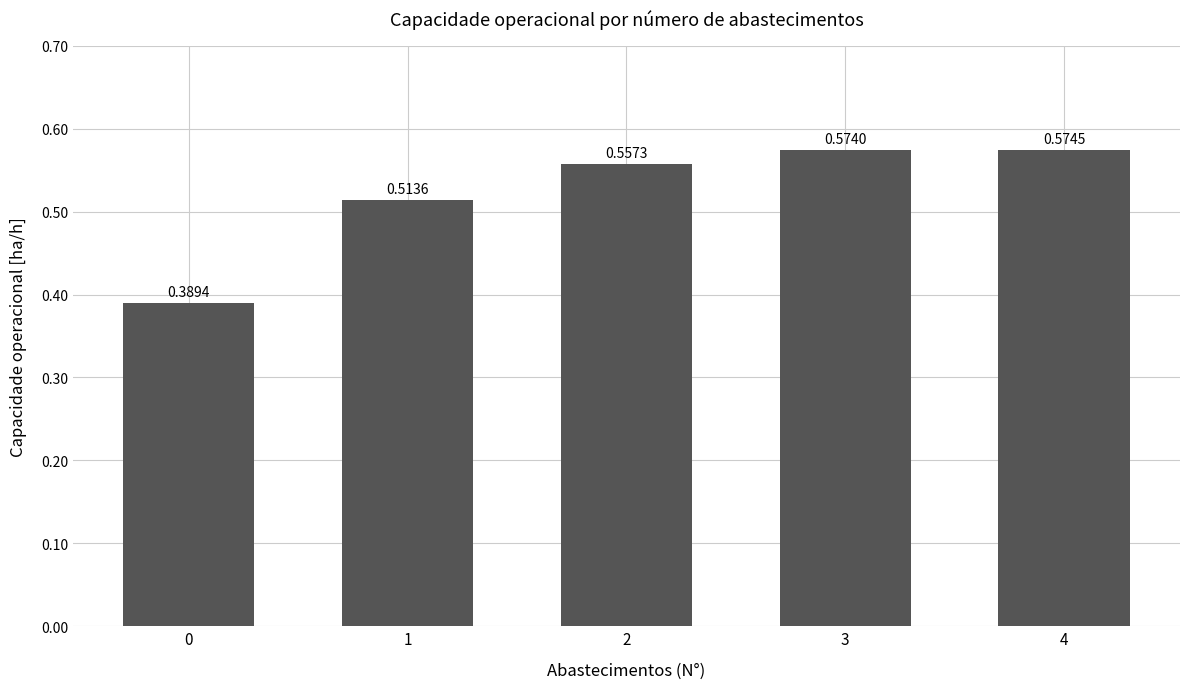

Rank the categories by value from highest to lowest.

4, 3, 2, 1, 0